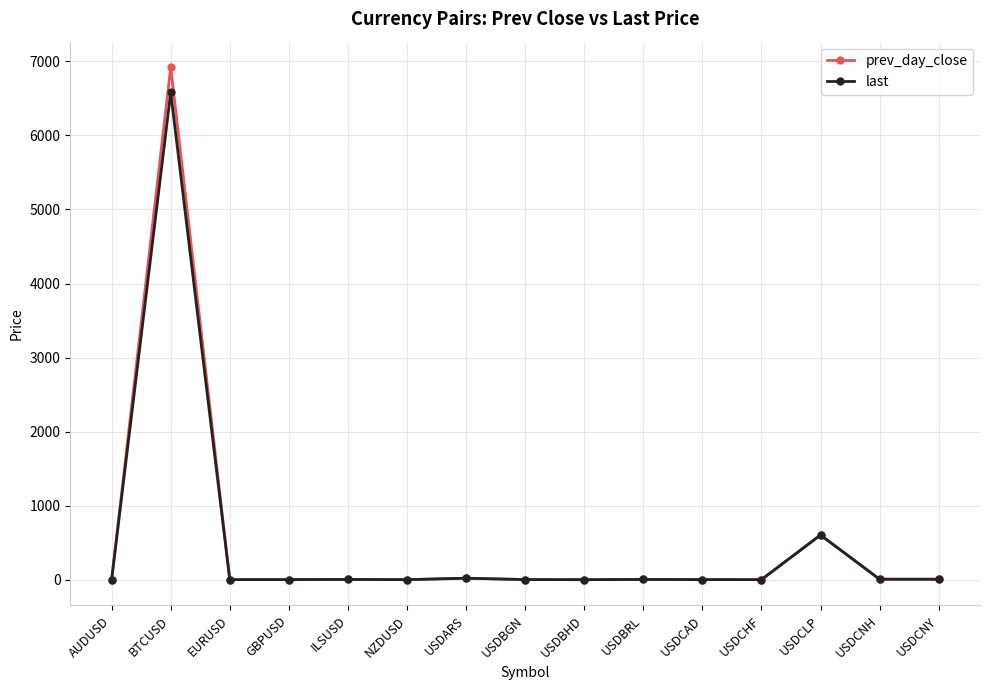

How many distinct data groups are displayed?

2